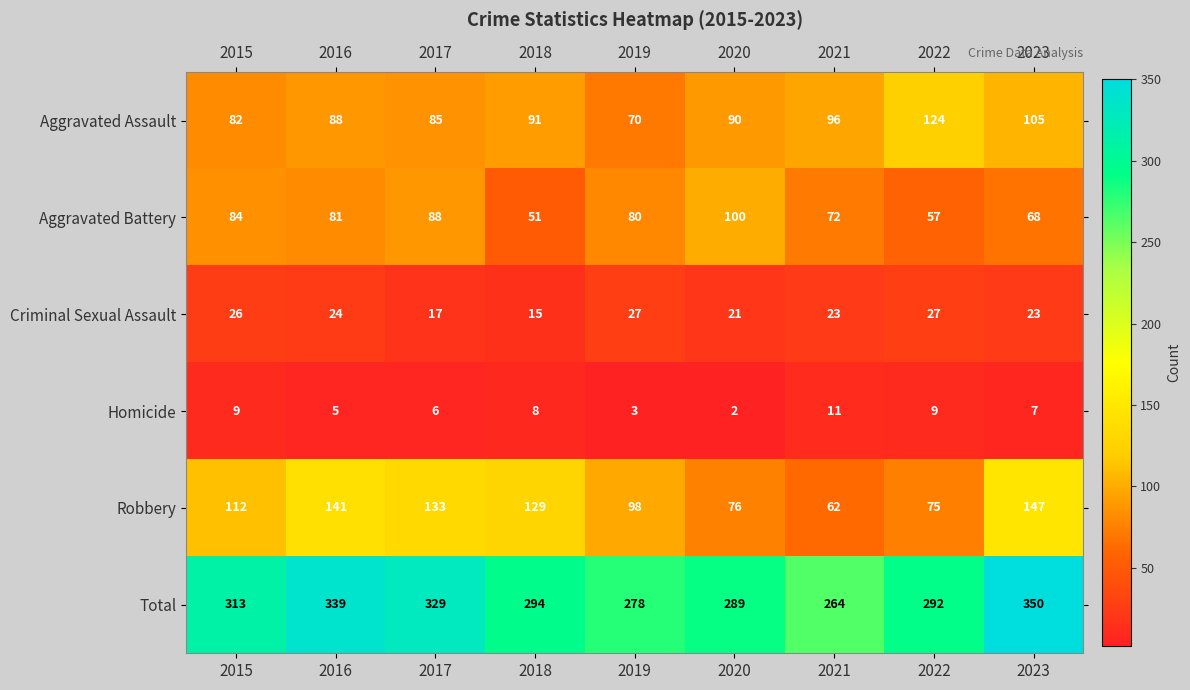

What is the difference between the second highest and minimum values in the Total series?

75